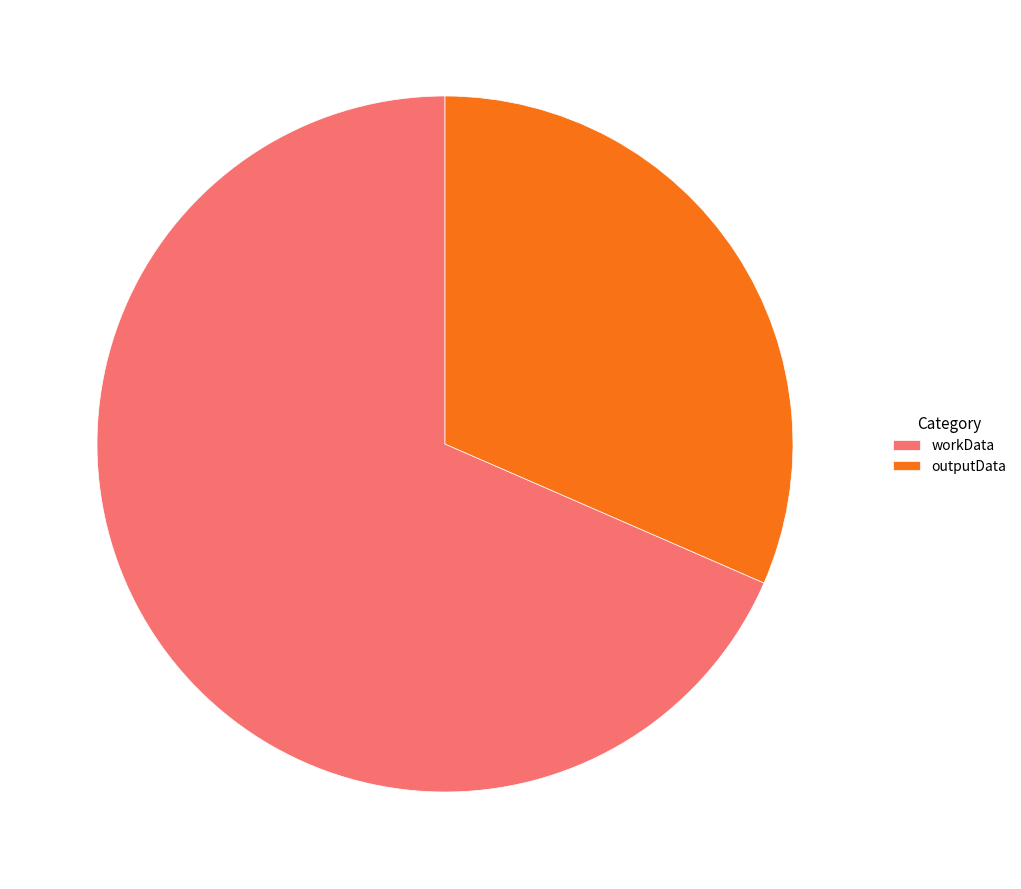

Which category accounts for the majority?

workData